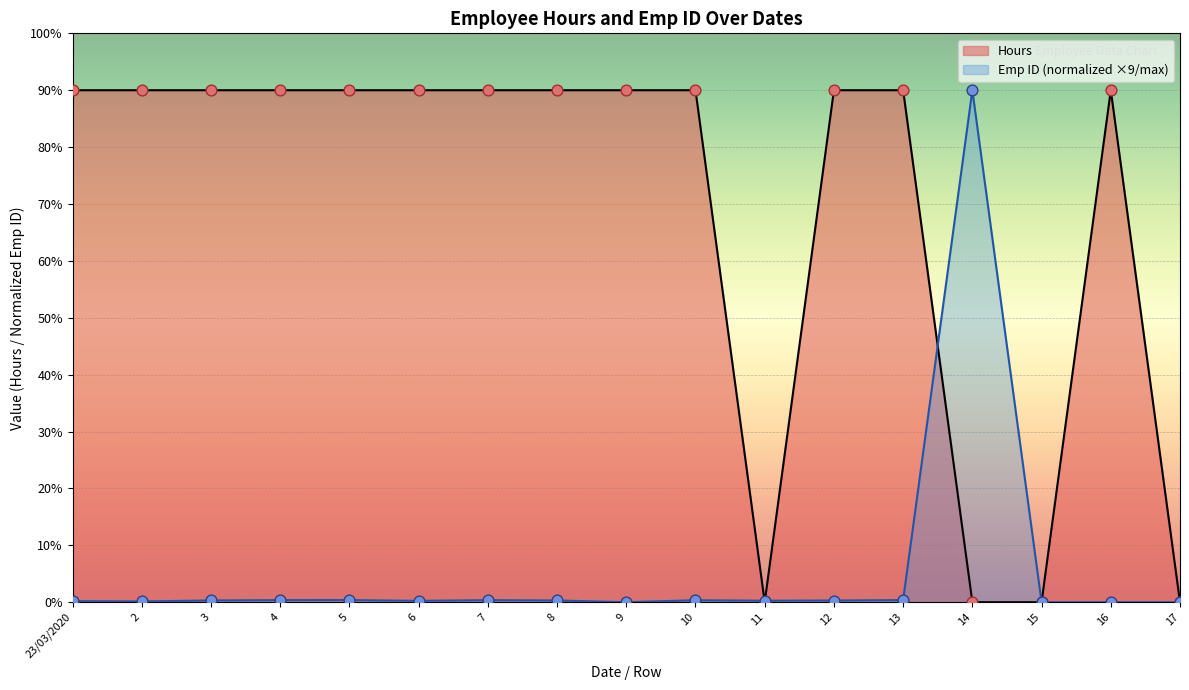

Is the value of Hours at 6 greater than the value of Emp ID at 3?

Yes